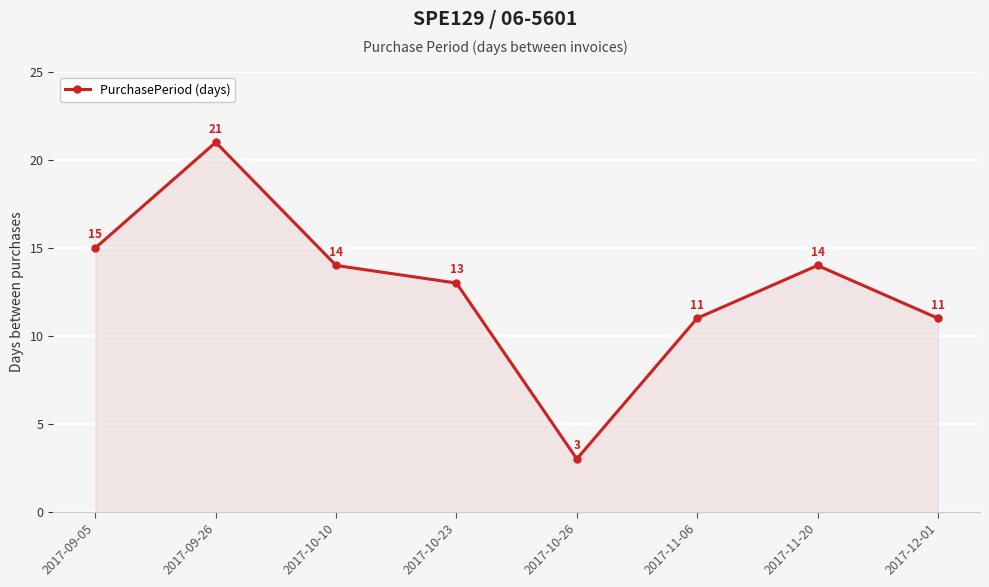

How many data points does each series have?

8